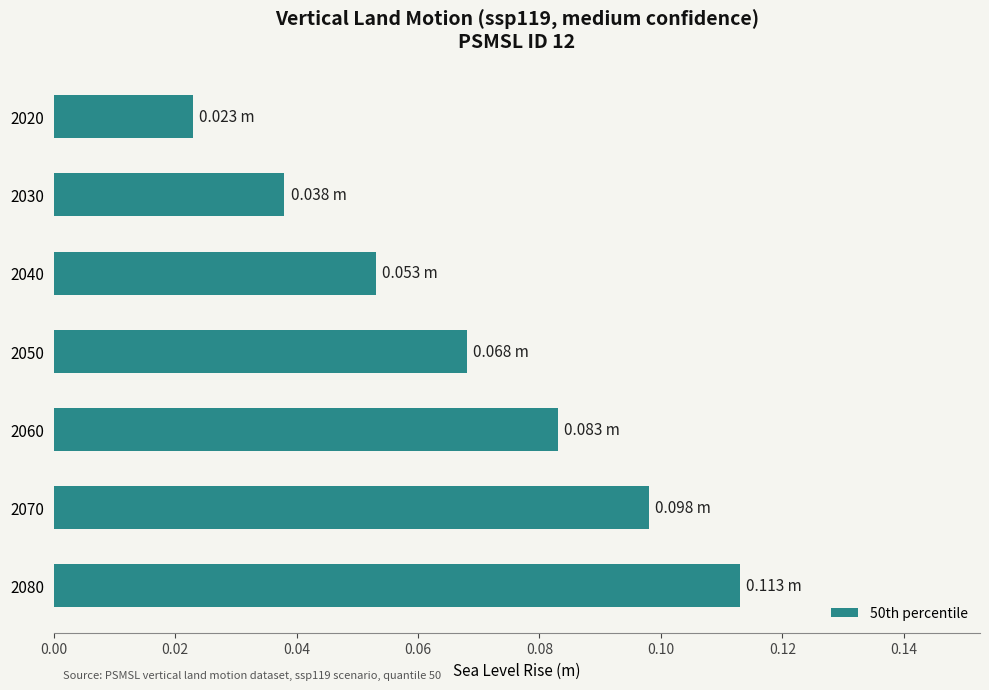

Rank the categories by value from lowest to highest.

2020, 2030, 2040, 2050, 2060, 2070, 2080